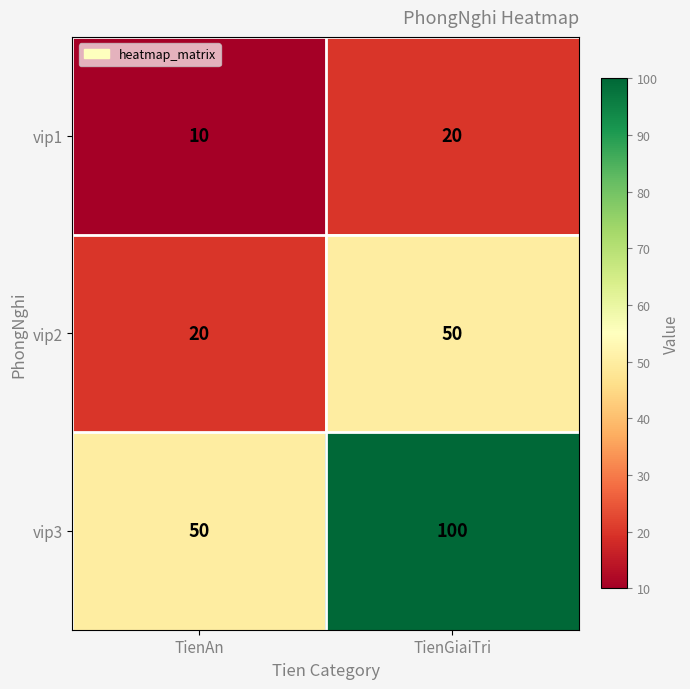

At TienGiaiTri, list the series in order from smallest to largest.

vip1, vip2, vip3